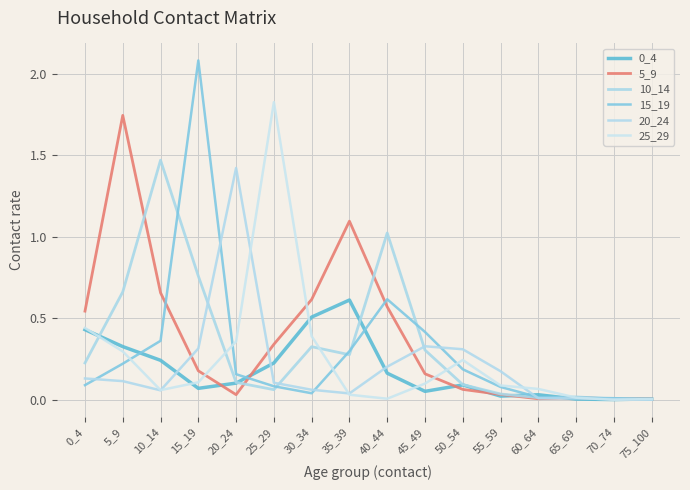

Is this an area chart (filled region under the line)?

No